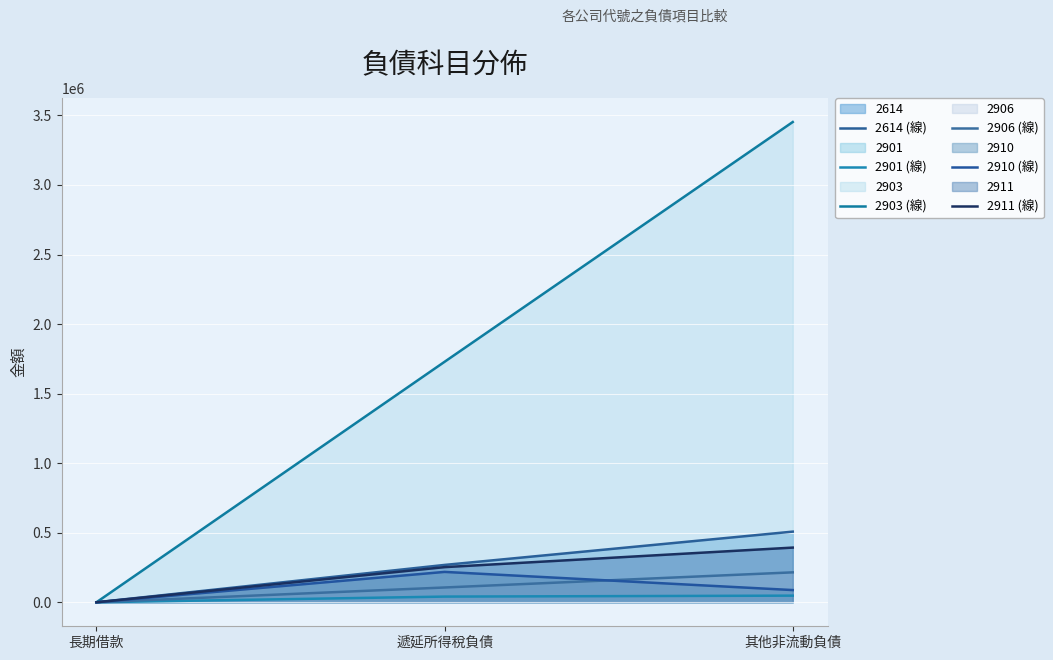

How many 2614 (線) values are between 0 and 507911?

3